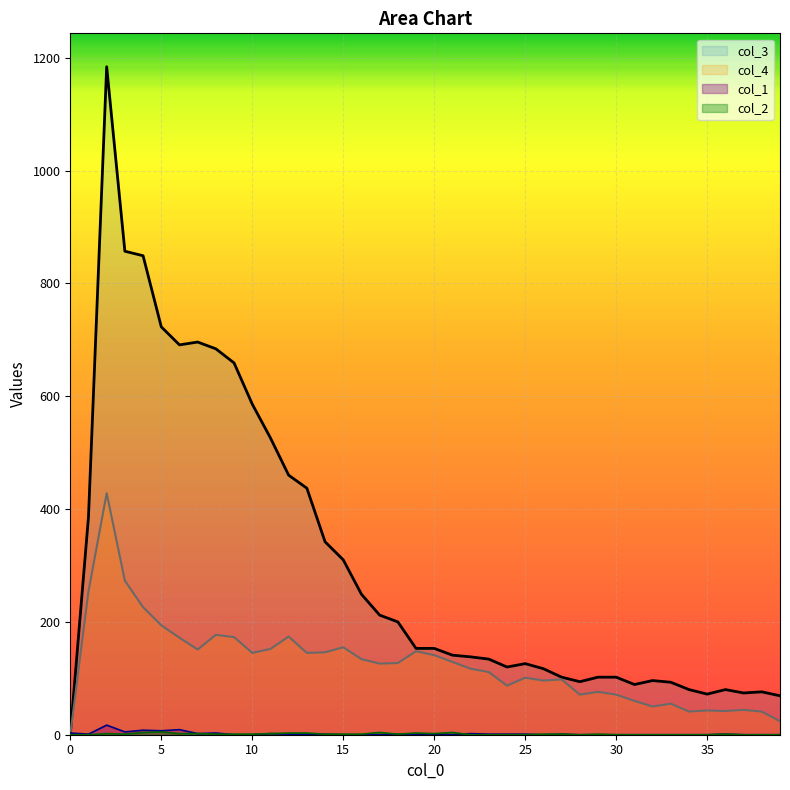

Reading left to right, transcribe all the data shown in this chart.

col_1: 0=3	1=1	2=17	3=5	4=8	5=7	6=9	7=2	8=3	9=0	10=0	11=2	12=1	13=1	14=1	15=0	16=0	17=0	18=1	19=0	20=1	21=0	22=2	23=1	24=1	25=1	26=0	27=1	28=0	29=0	30=0	31=0	32=0	33=0	34=0	35=0	36=1	37=0	38=0	39=0
col_2: 0=0	1=0	2=2	3=1	4=4	5=5	6=2	7=2	8=1	9=1	10=1	11=2	12=3	13=3	14=1	15=1	16=1	17=4	18=1	19=3	20=2	21=4	22=0	23=0	24=0	25=0	26=1	27=1	28=0	29=1	30=0	31=0	32=0	33=0	34=0	35=0	36=1	37=0	38=0	39=0
col_3: 0=0	1=386	2=1184	3=857	4=849	5=723	6=691	7=696	8=684	9=659	10=586	11=526	12=460	13=437	14=342	15=310	16=249	17=212	18=200	19=153	20=153	21=141	22=138	23=134	24=120	25=126	26=117	27=102	28=94	29=102	30=102	31=89	32=96	33=93	34=80	35=72	36=80	37=74	38=76	39=69
col_4: 0=0	1=254	2=428	3=273	4=226	5=194	6=172	7=151	8=177	9=173	10=145	11=152	12=174	13=145	14=146	15=155	16=134	17=126	18=127	19=148	20=141	21=129	22=117	23=111	24=87	25=101	26=96	27=98	28=71	29=76	30=71	31=60	32=50	33=55	34=41	35=43	36=42	37=44	38=41	39=24